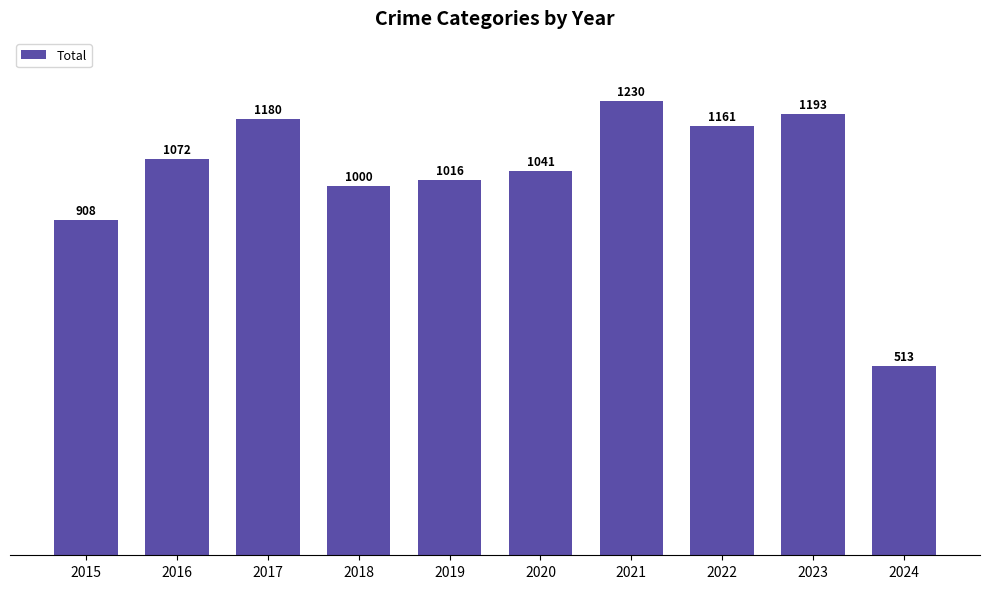

What is the change in value from 2017 to 2024?

-667